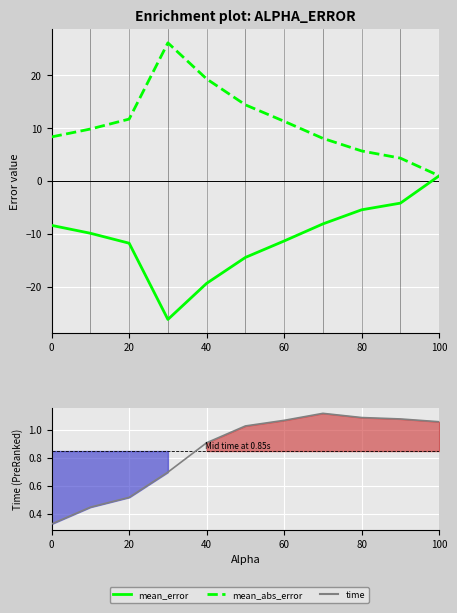

Reading right to left, extract all data points from this chart.

mean_error: 1.0	-4.2	-5.4	-8.1	-11.3	-14.4	-19.3	-26.2	-11.7	-9.9	-8.4
mean_abs_error: 1.0	4.3	5.7	8.1	11.3	14.4	19.3	26.2	11.7	9.9	8.4
time: 1.1	1.1	1.1	1.1	1.1	1.0	0.9	0.7	0.5	0.5	0.3